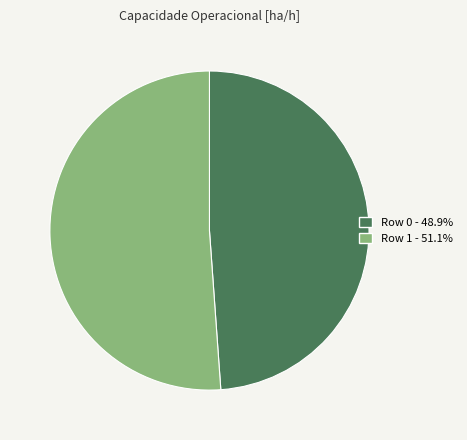

Count the number of slices in the pie.

2